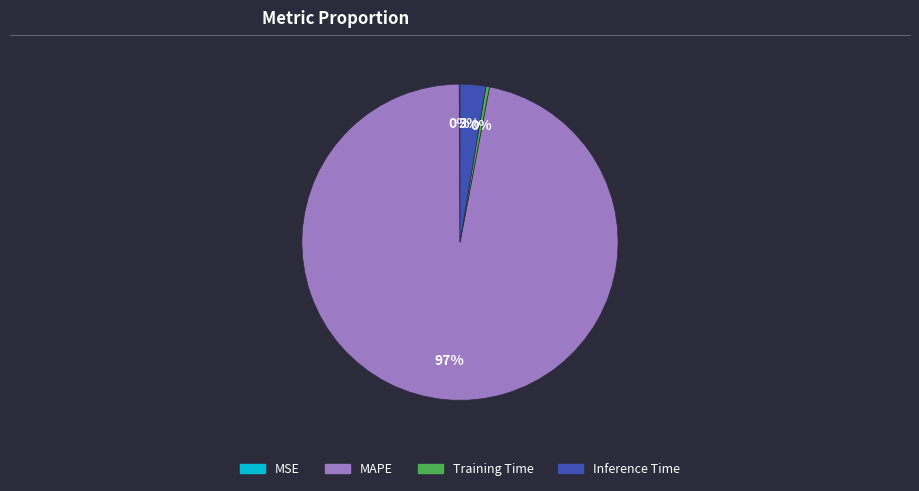

To the nearest percent, what is the difference between the Inference Time and MAPE slice percentages?

94%